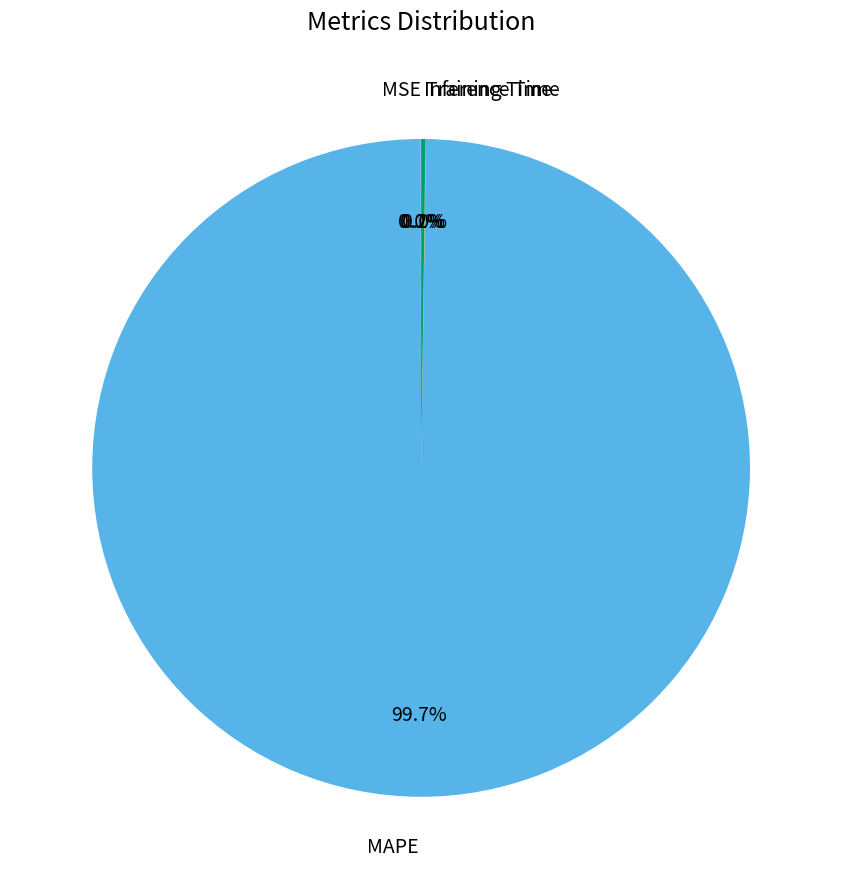

Is there a majority slice in this chart?

Yes